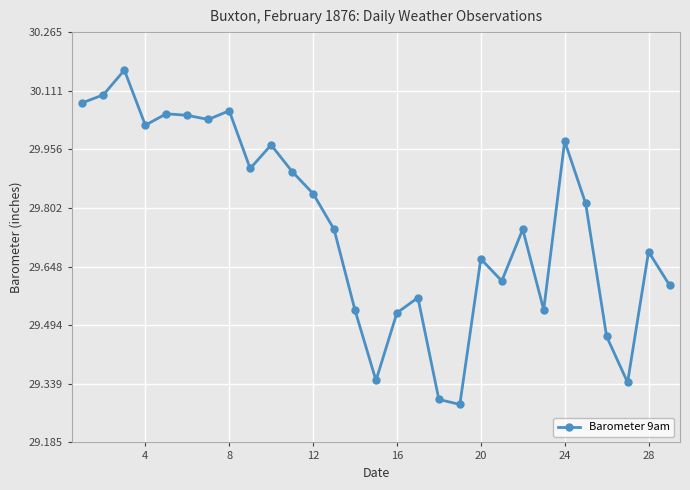

Does the chart have visible grid lines?

Yes